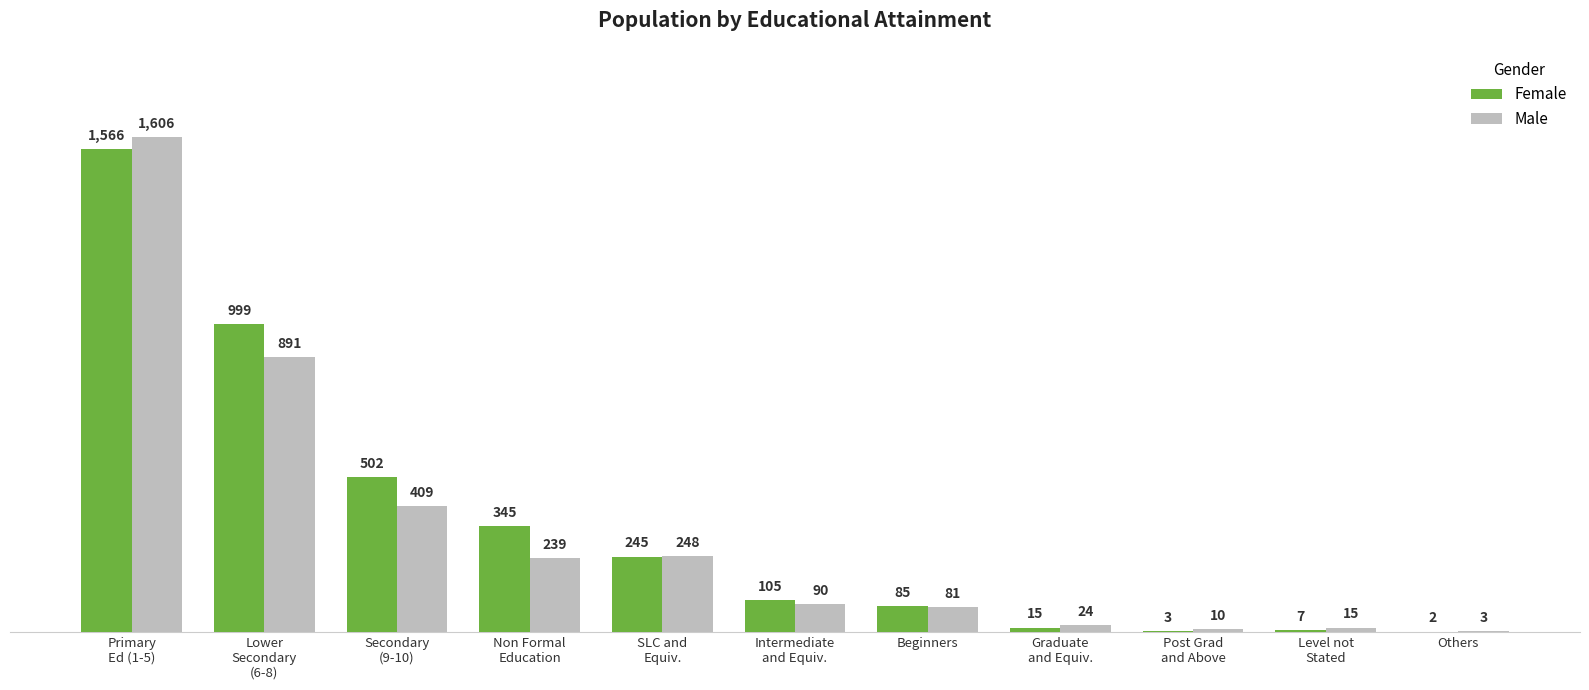

Count the number of data series in this chart.

2